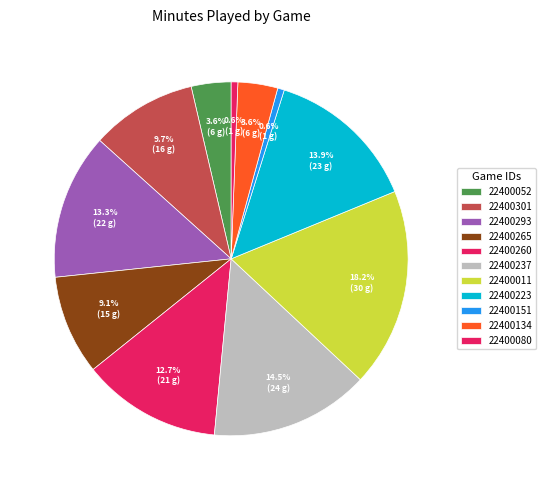

Does any single category account for the majority?

No